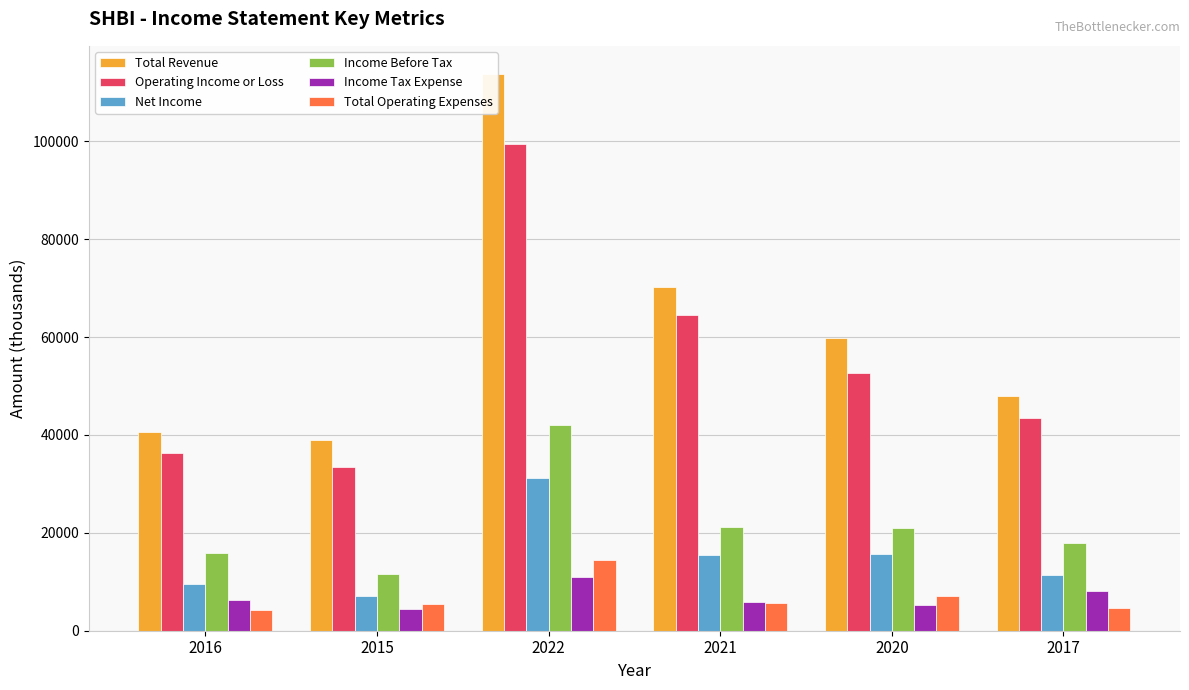

Where does the Operating Income or Loss series first go above 52600?

2022